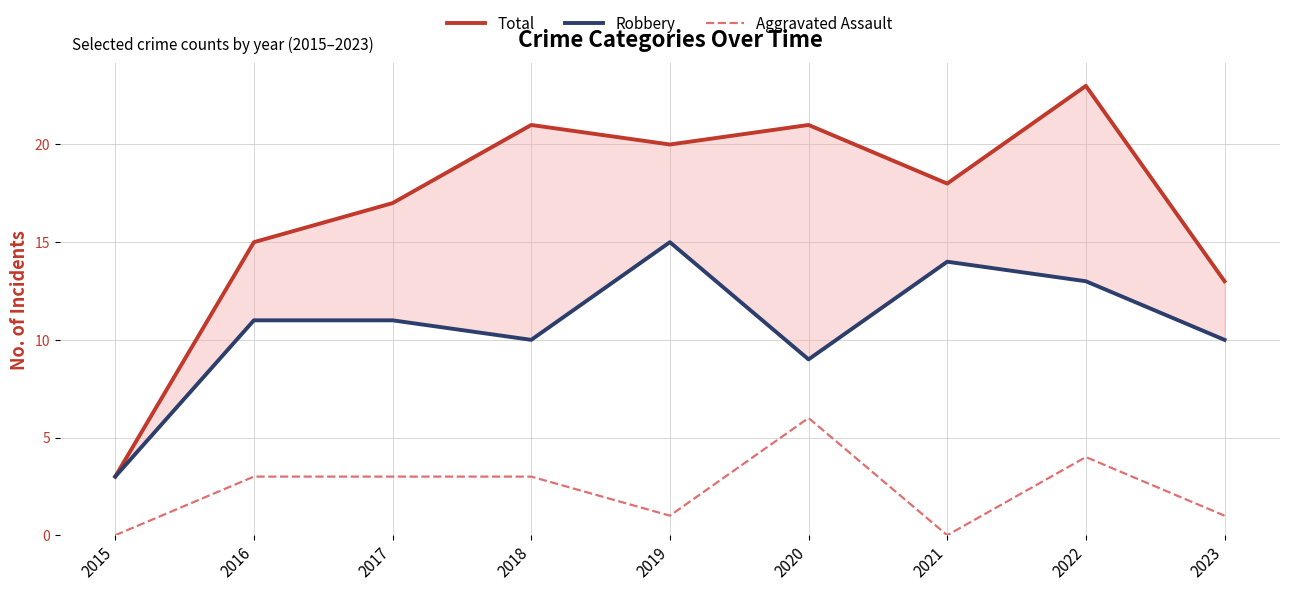

Is it true that Aggravated Assault equals 4 at 2022?

True